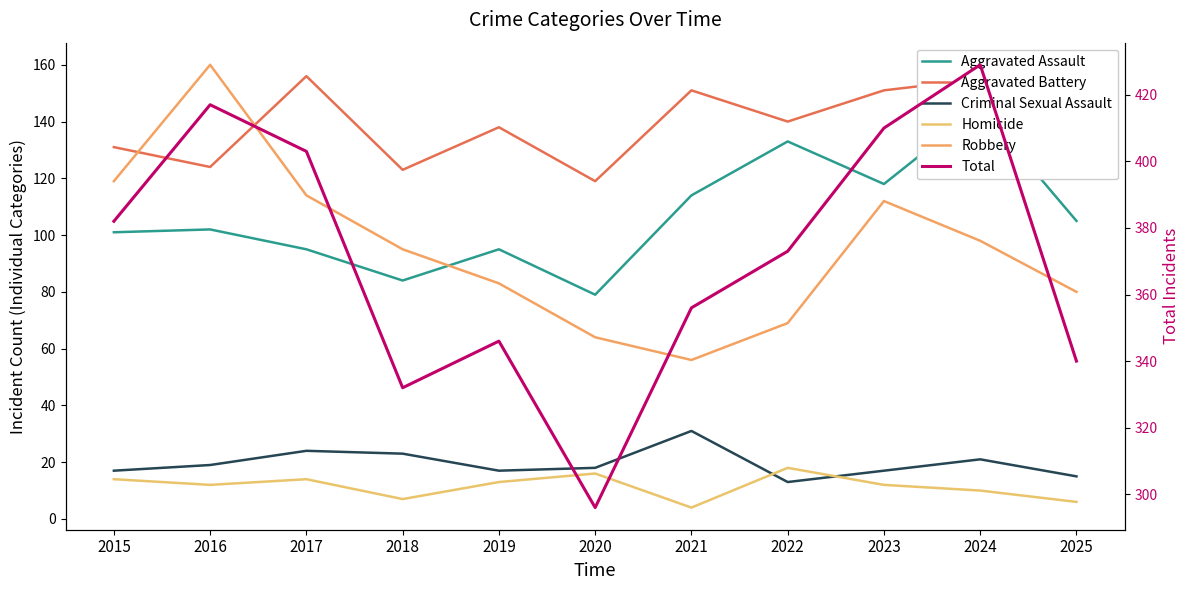

Reading left to right, transcribe all the data shown in this chart.

Aggravated Assault: 101	102	95	84	95	79	114	133	118	145	105
Aggravated Battery: 131	124	156	123	138	119	151	140	151	155	134
Criminal Sexual Assault: 17	19	24	23	17	18	31	13	17	21	15
Homicide: 14	12	14	7	13	16	4	18	12	10	6
Robbery: 119	160	114	95	83	64	56	69	112	98	80
Total: 382	417	403	332	346	296	356	373	410	429	340